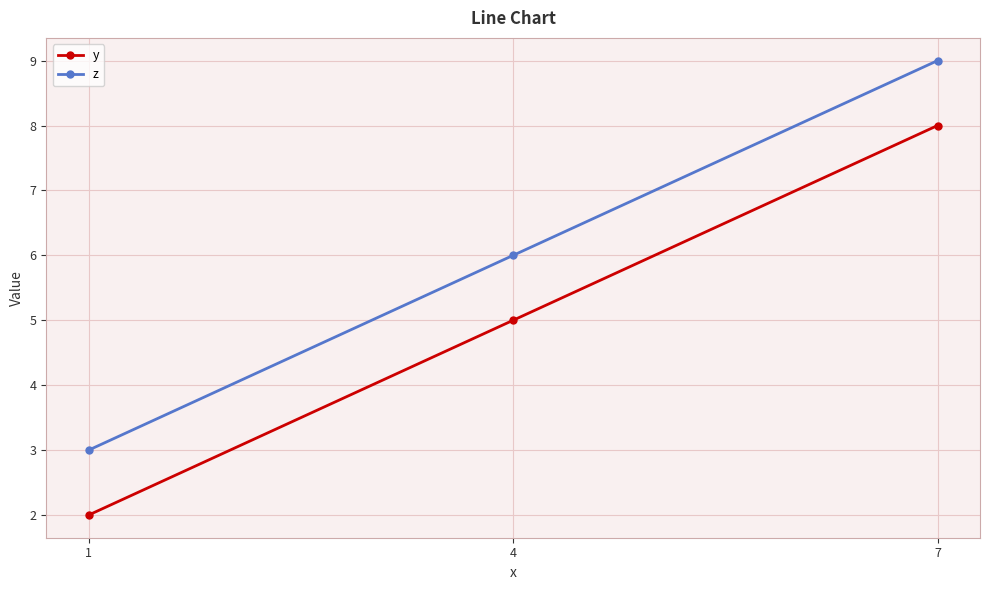

What is the total value across all series at 1?

5